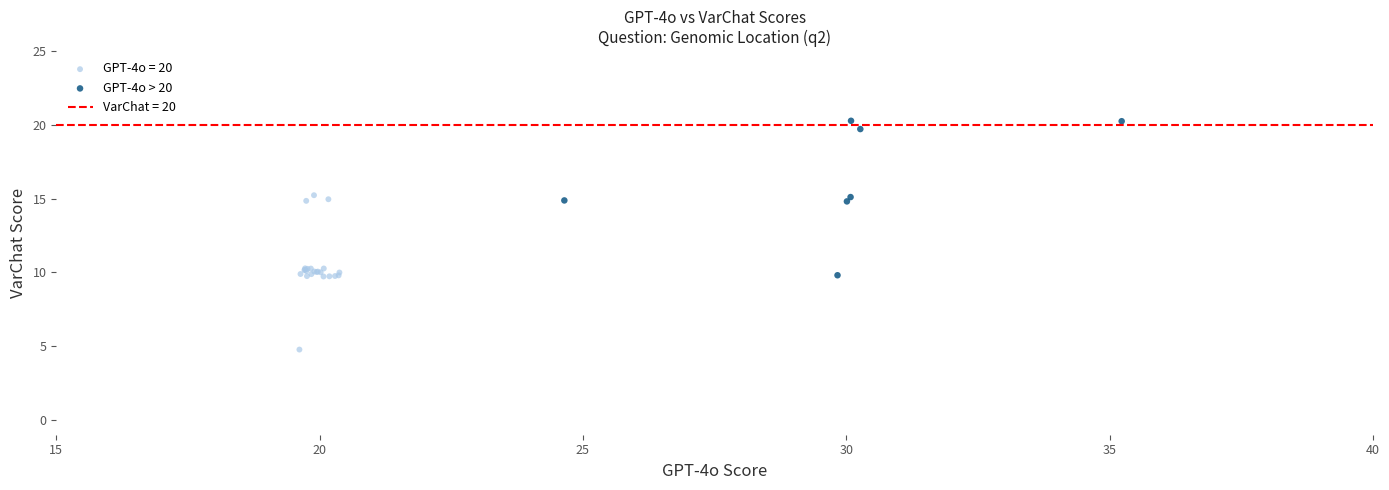

Which series reaches the maximum Y coordinate?

GPT-4o > 20